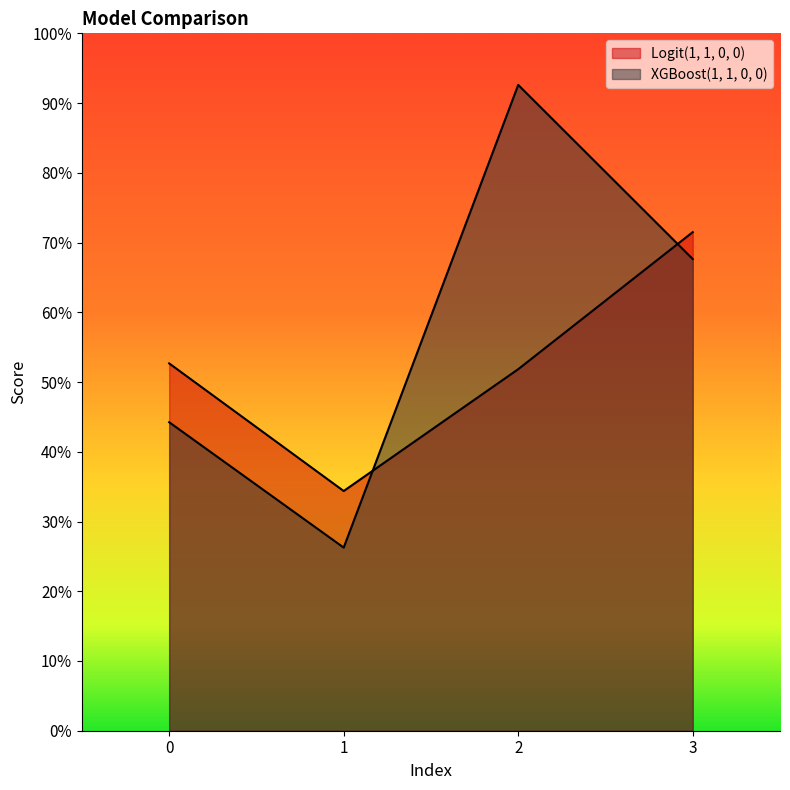

At how many categories does at least one series exceed 0?

4